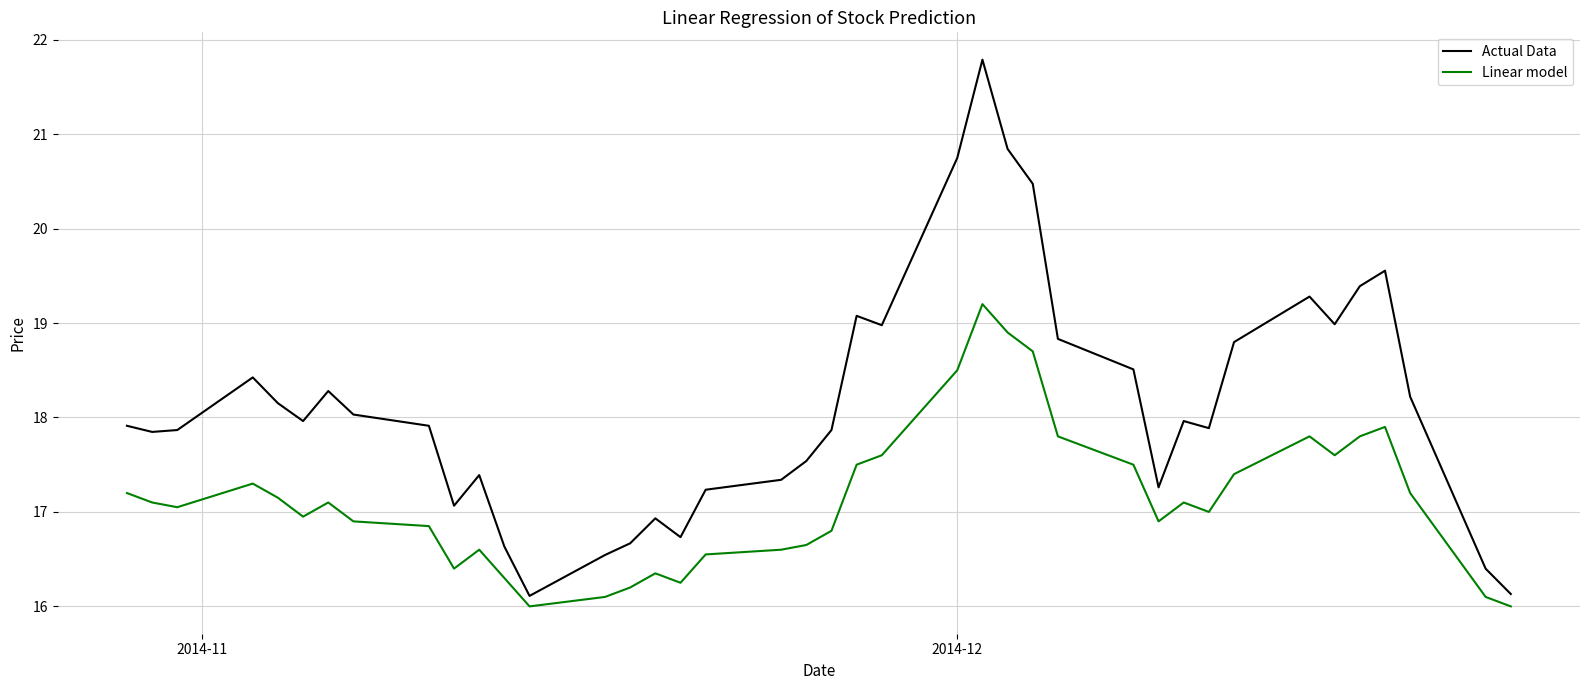

List the series in order of their peak value, highest first.

Actual Data, Linear model